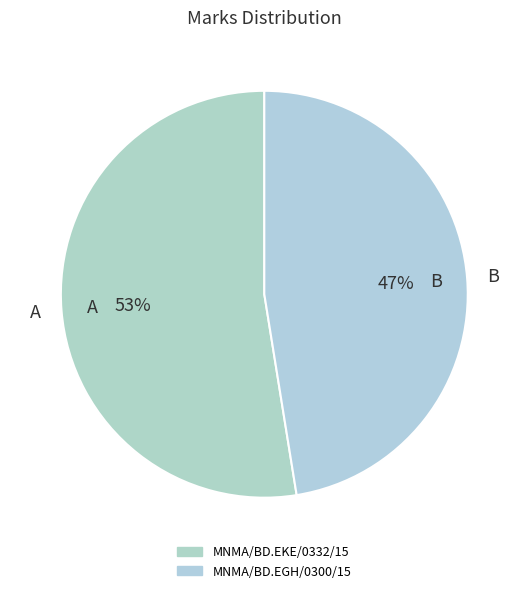

What percentage is the MNMA/BD.EKE/0332/15 slice, to the nearest percent?

53%